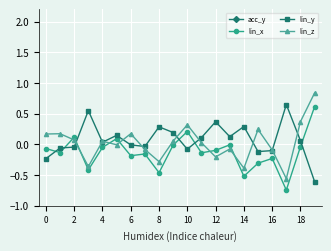

How many interior local peaks does the acc_y series have?

6